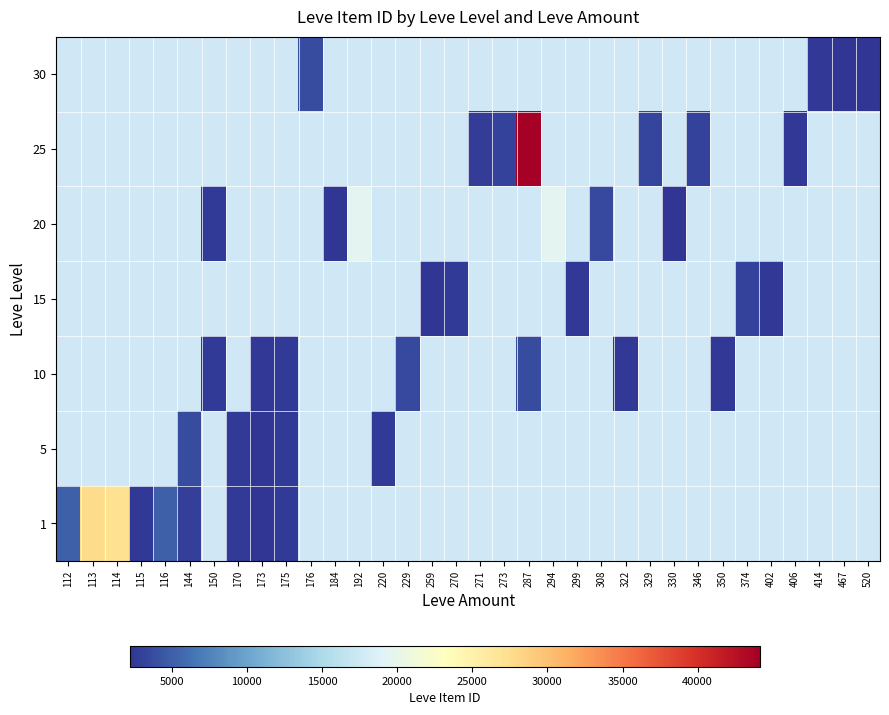

Is the value of 15 at 144 greater than the value of 5 at 184?

No